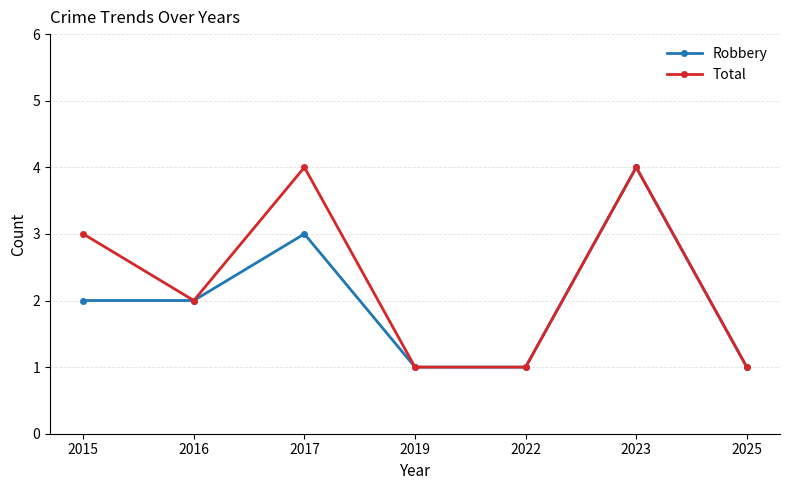

Reading left to right, extract all data points from this chart.

Robbery: 2	2	3	1	1	4	1
Total: 3	2	4	1	1	4	1